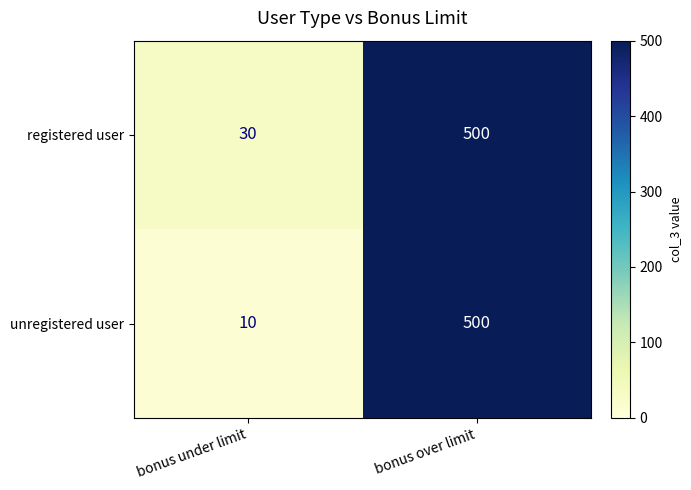

Is it true that unregistered user equals 10 at bonus under limit?

True